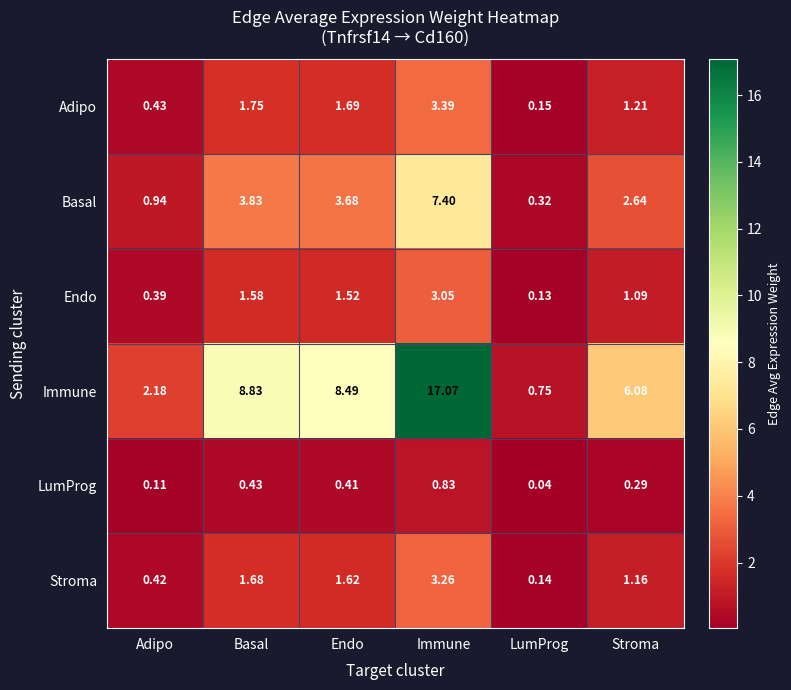

Between Basal and Endo, which series saw the biggest shift?

Immune